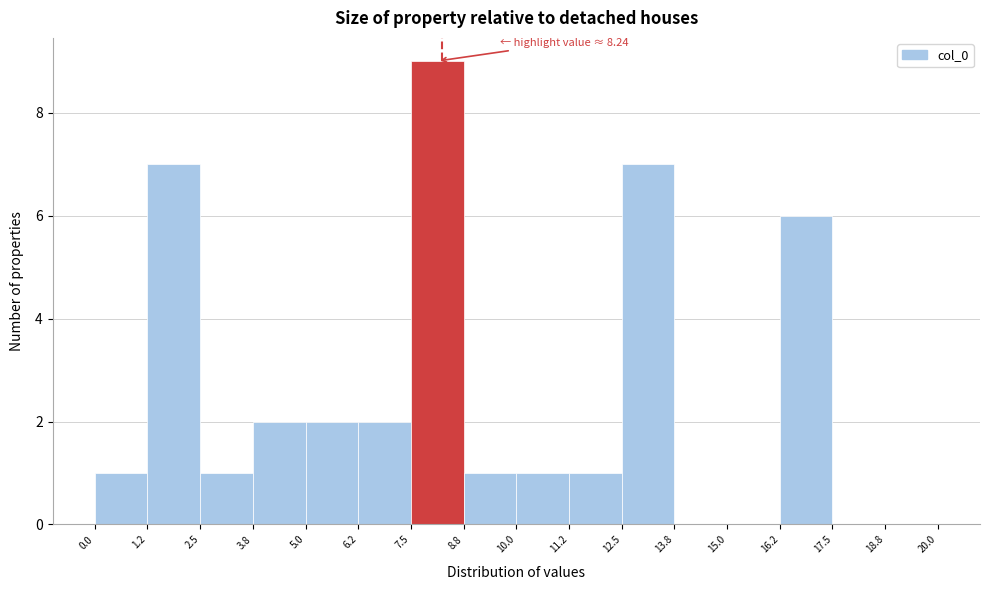

Over which range of the x-axis is the bar tallest?

7.5 to 8.8